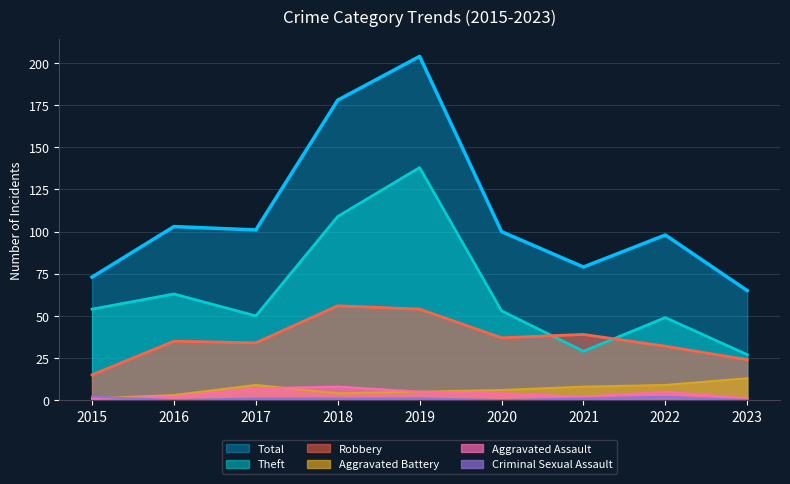

At how many categories does at least one series exceed 180?

1